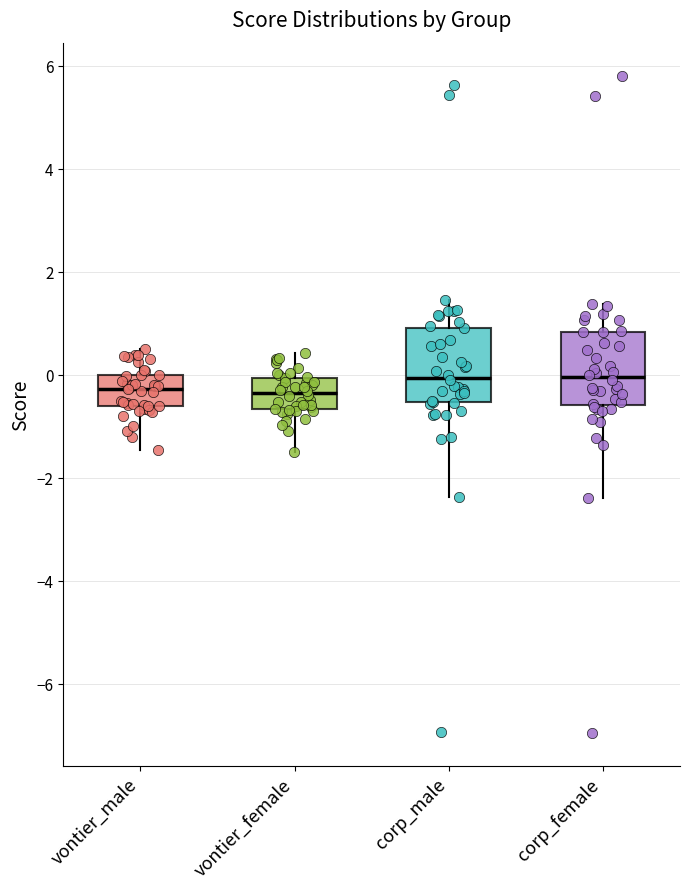

Reading left to right, transcribe this box plot: for each box, give where its median line is, the range the box spans, and where its two whiskers end, as read against the y-axis. The values are not printed on the chart, so give them approximately, as read against the axis.

vontier_male: median -0.2, box -0.6 to 0.0, whiskers -1.4 to 0.6
vontier_female: median -0.4, box -0.6 to 0.0, whiskers -1.6 to 0.4
corp_male: median 0.0, box -0.6 to 1.0, whiskers -2.4 to 1.4
corp_female: median 0.0, box -0.6 to 0.8, whiskers -2.4 to 1.4